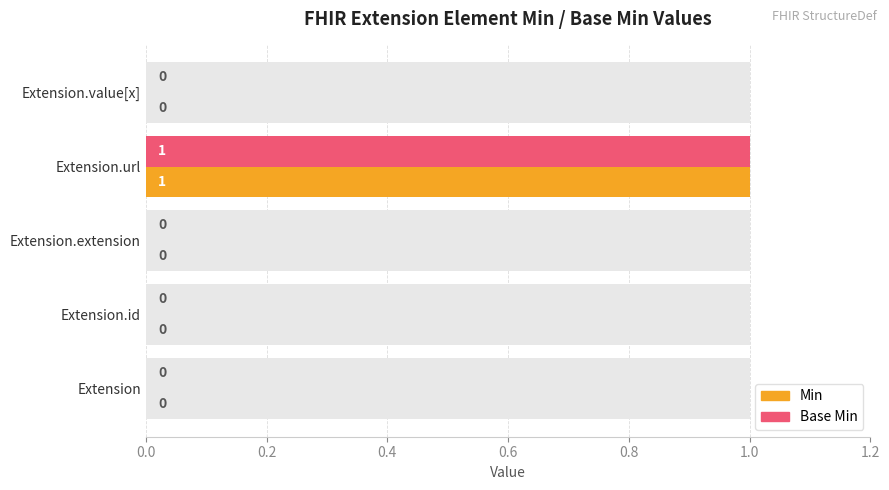

How many bars are there in each group?

2